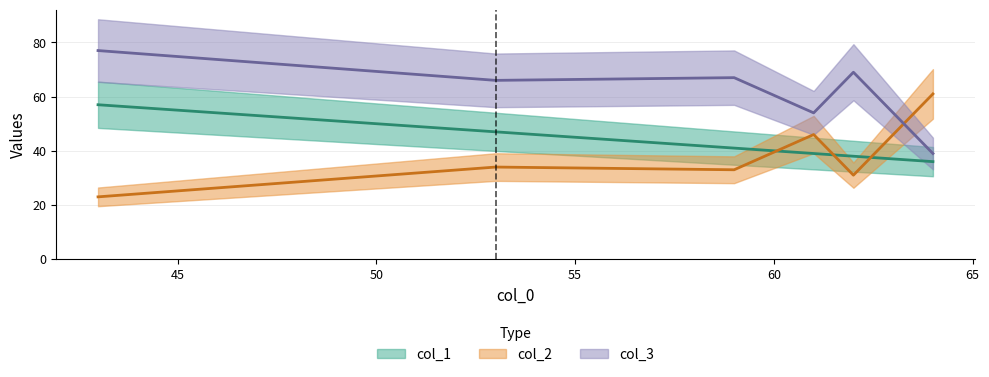

Reading left to right, transcribe all the data shown in this chart.

col_1: 64=36	61=39	53=47	43=57	59=41	62=38
col_2: 64=61	61=46	53=34	43=23	59=33	62=31
col_3: 64=39	61=54	53=66	43=77	59=67	62=69